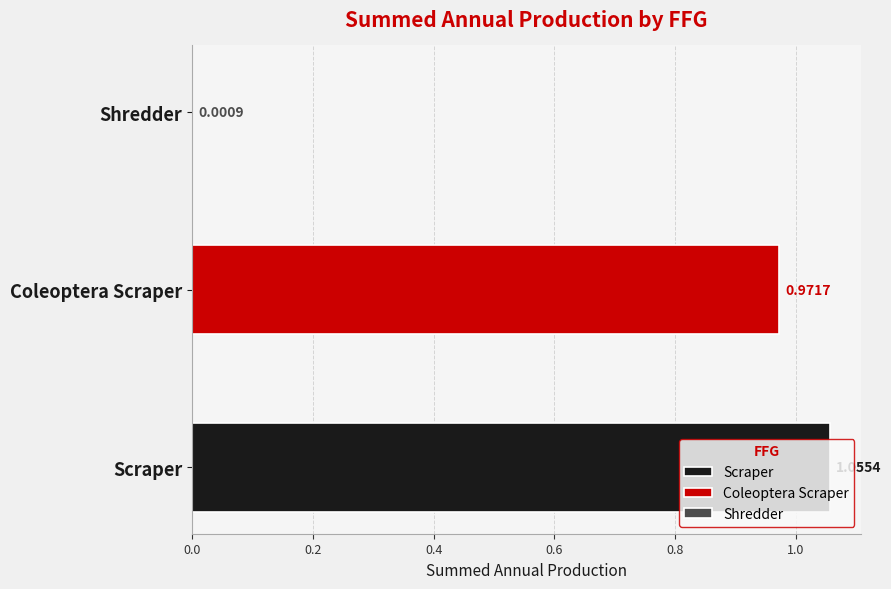

Which series has the largest total across all categories?

Scraper